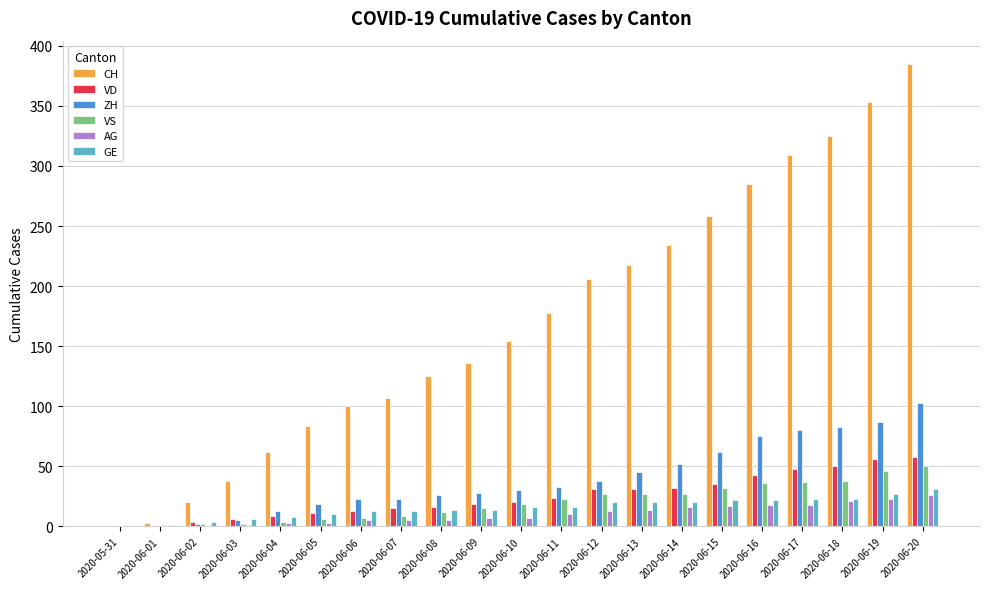

Which label corresponds to the largest value in the chart?

2020-06-20